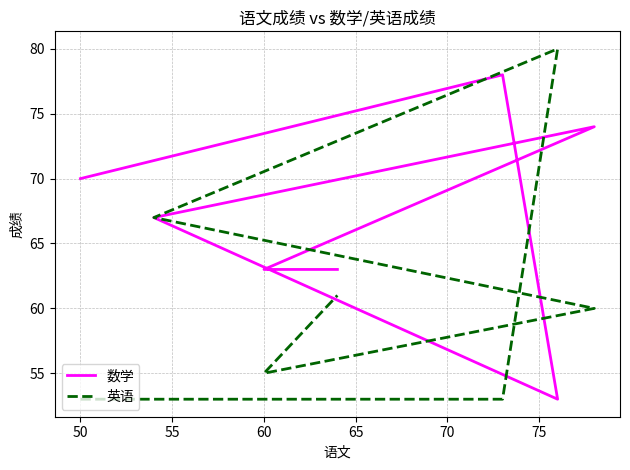

Between which two adjacent categories do 英语 and 数学 first intersect?

50 and 55